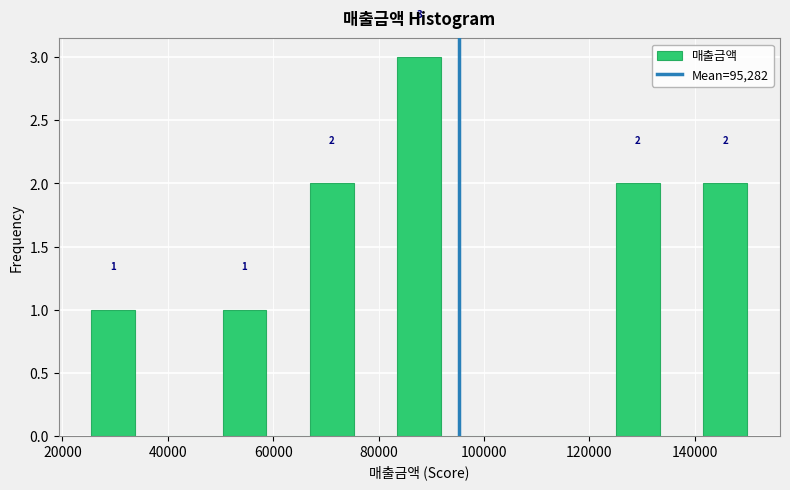

Which range on the x-axis has the tallest bar?

84000 to 92000